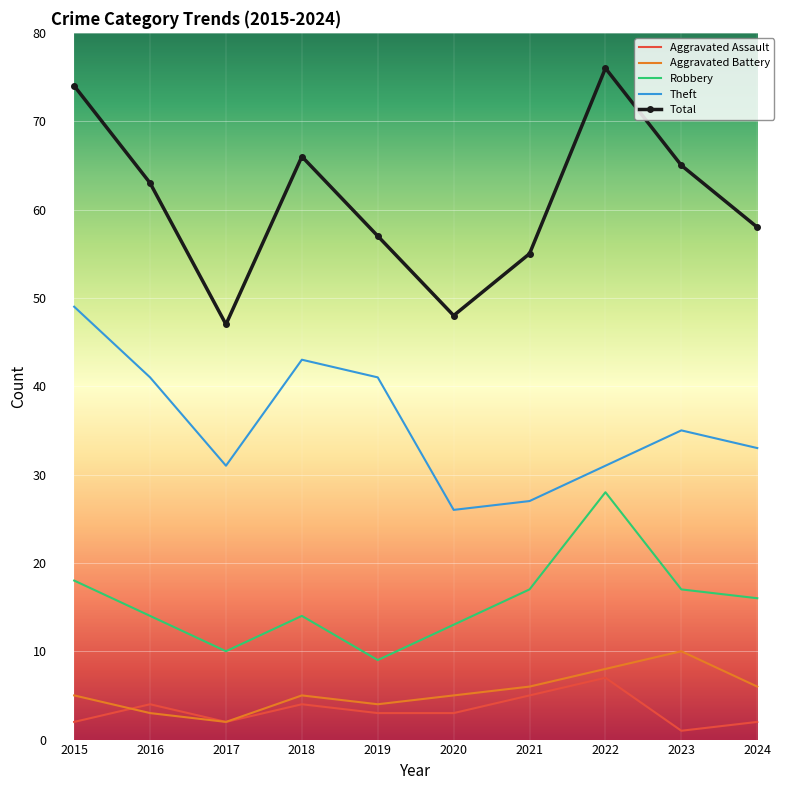

Is it true that Total equals 47 at 2017?

True